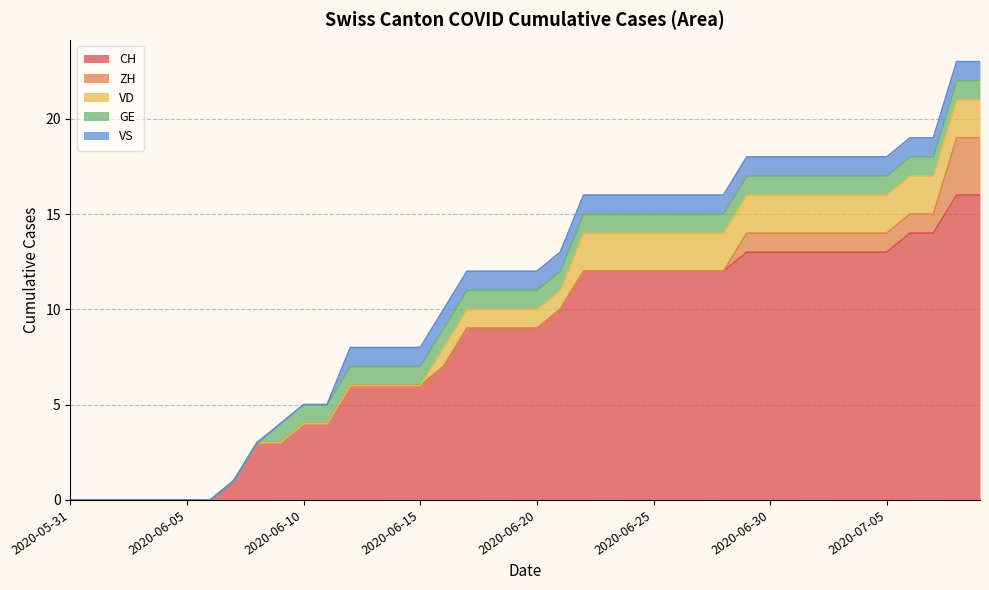

What position from the right is 2020-06-24?

16